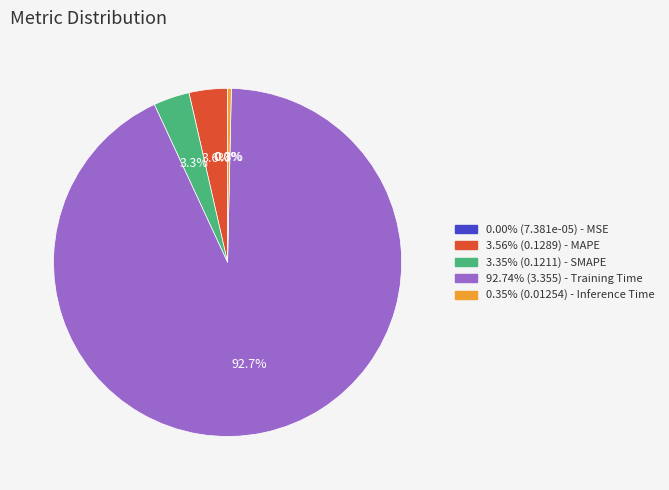

Is there any slice that represents more than half of the pie?

Yes